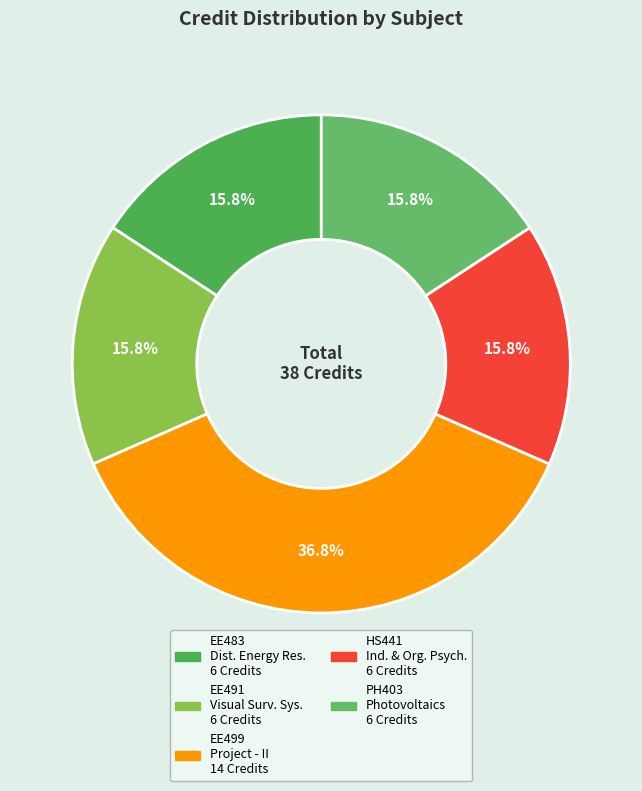

What is the smallest slice in the pie chart?

EE483 Distributed Energy Resources